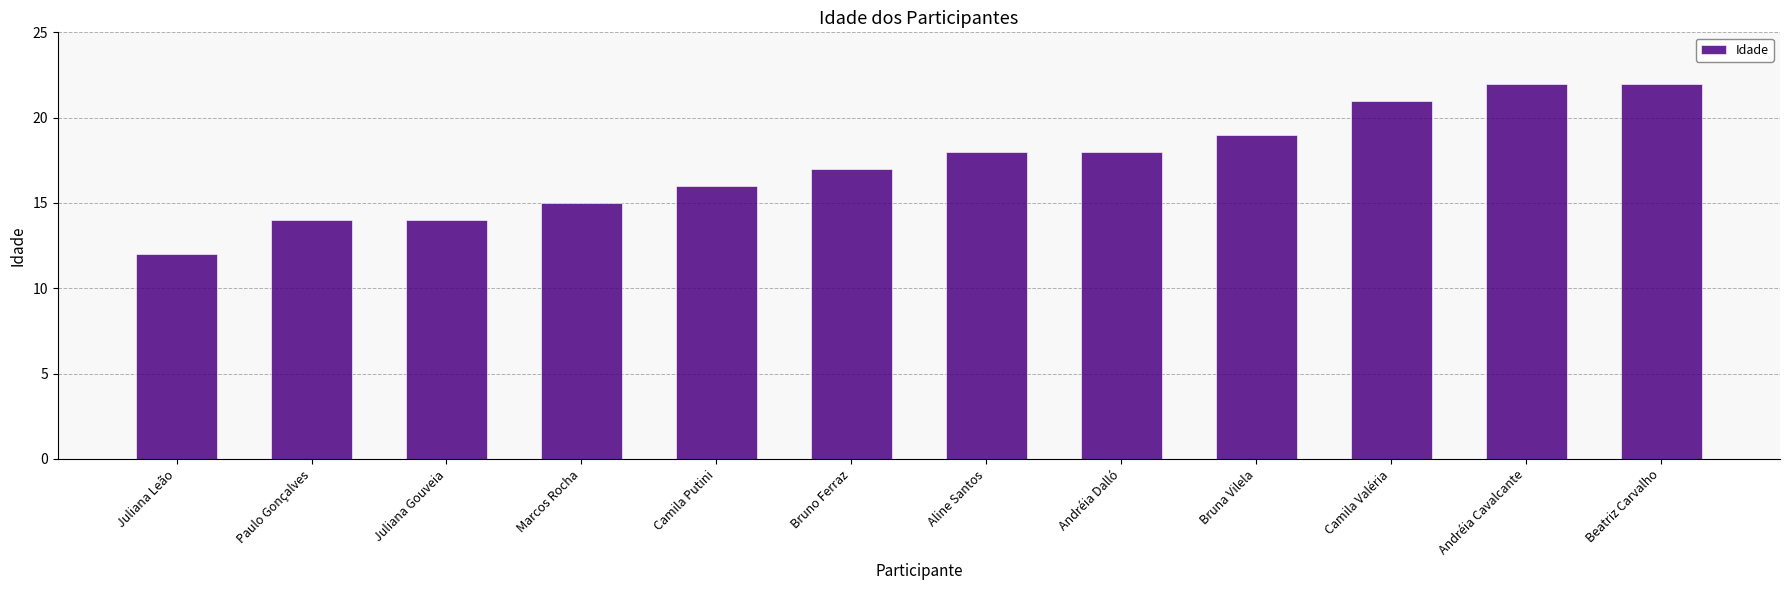

Which category has the lowest value across all series?

Juliana Leão